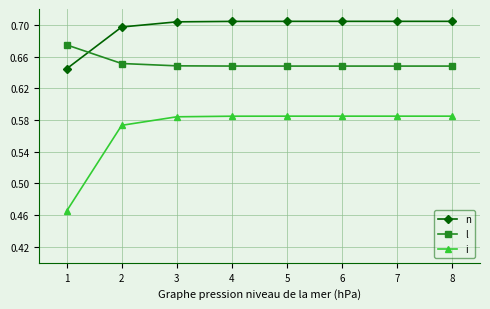

True or false: n has a value of 0.9 at 1.

False